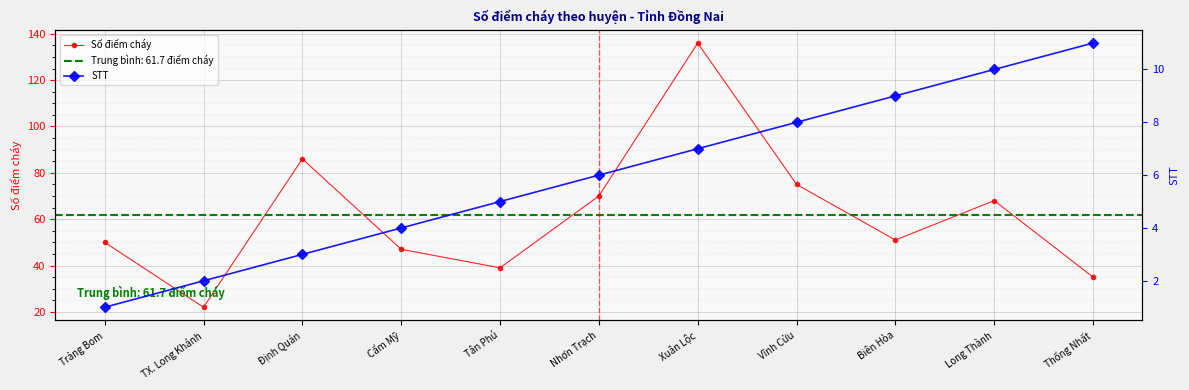

List the series in order of their peak value, lowest first.

STT, Số điểm cháy